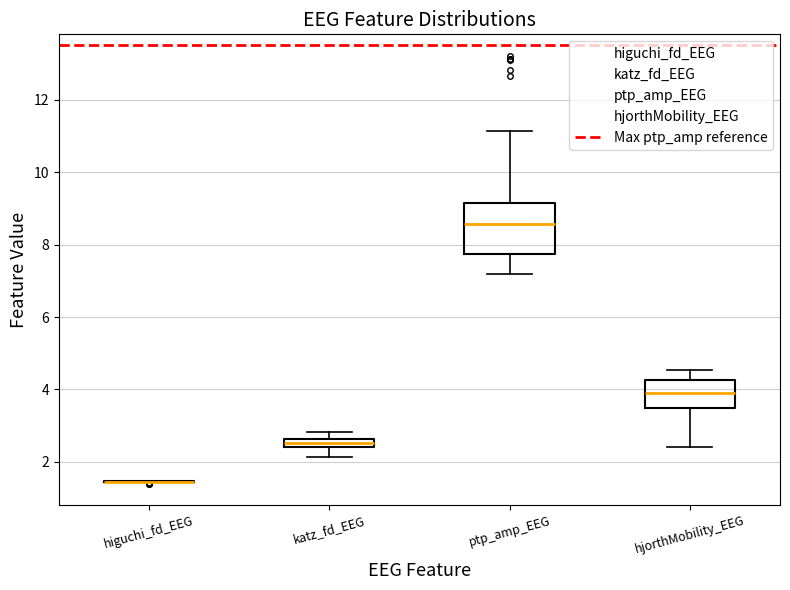

Comparing the boxes themselves (not the whiskers), which one is the tallest?

ptp_amp_EEG